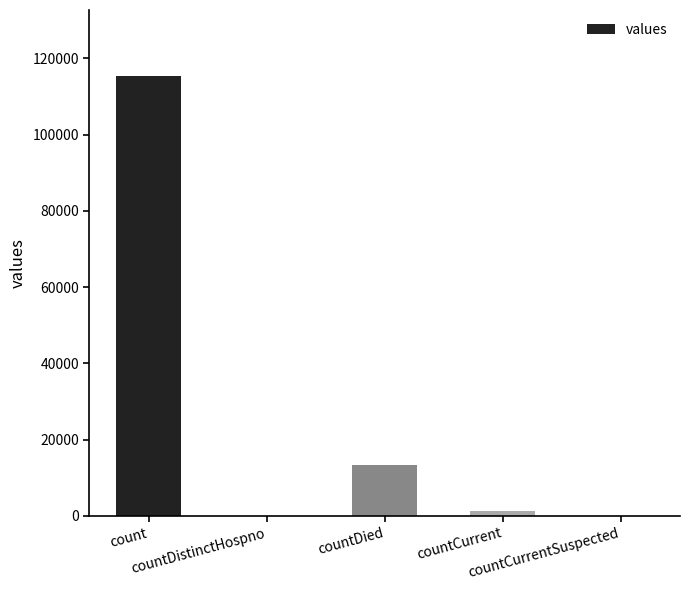

What is the sum of all values?

130105